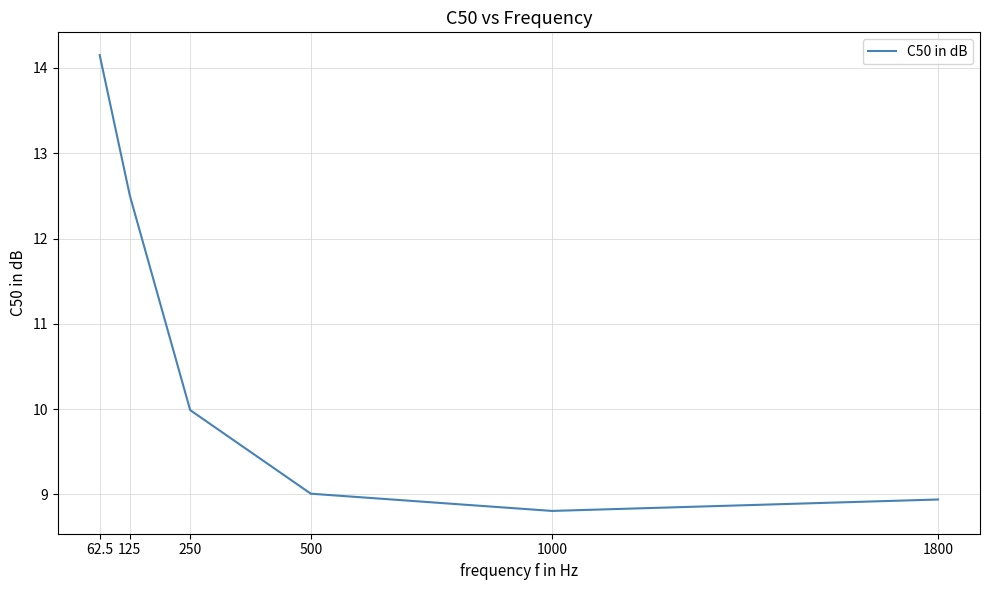

What is the minimum value shown in the chart?

8.8